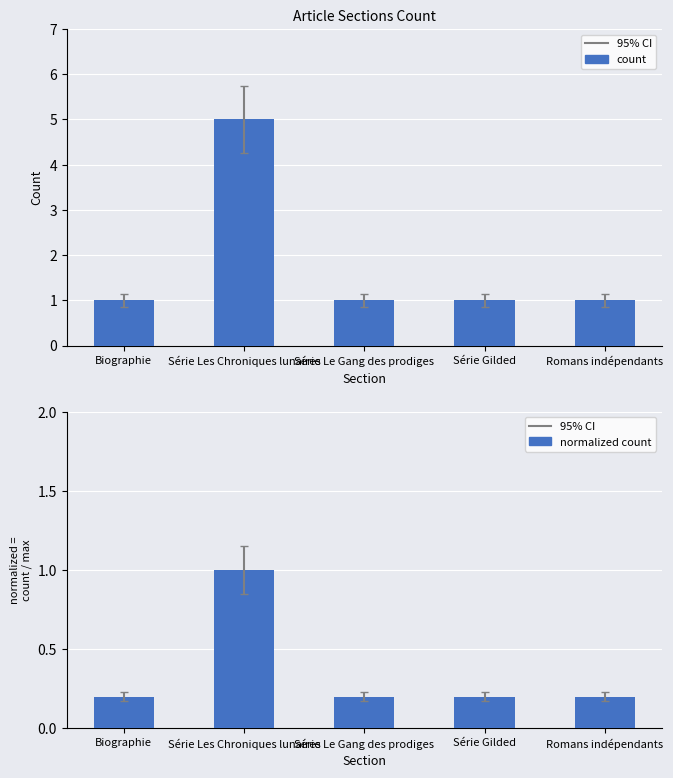

Reading left to right, transcribe all the data shown in this chart.

count: Biographie=1.0	Série Les Chroniques lunaires=5.0	Série Le Gang des prodiges=1.0	Série Gilded=1.0	Romans indépendants=1.0
normalized count: Biographie=0.2	Série Les Chroniques lunaires=1.0	Série Le Gang des prodiges=0.2	Série Gilded=0.2	Romans indépendants=0.2